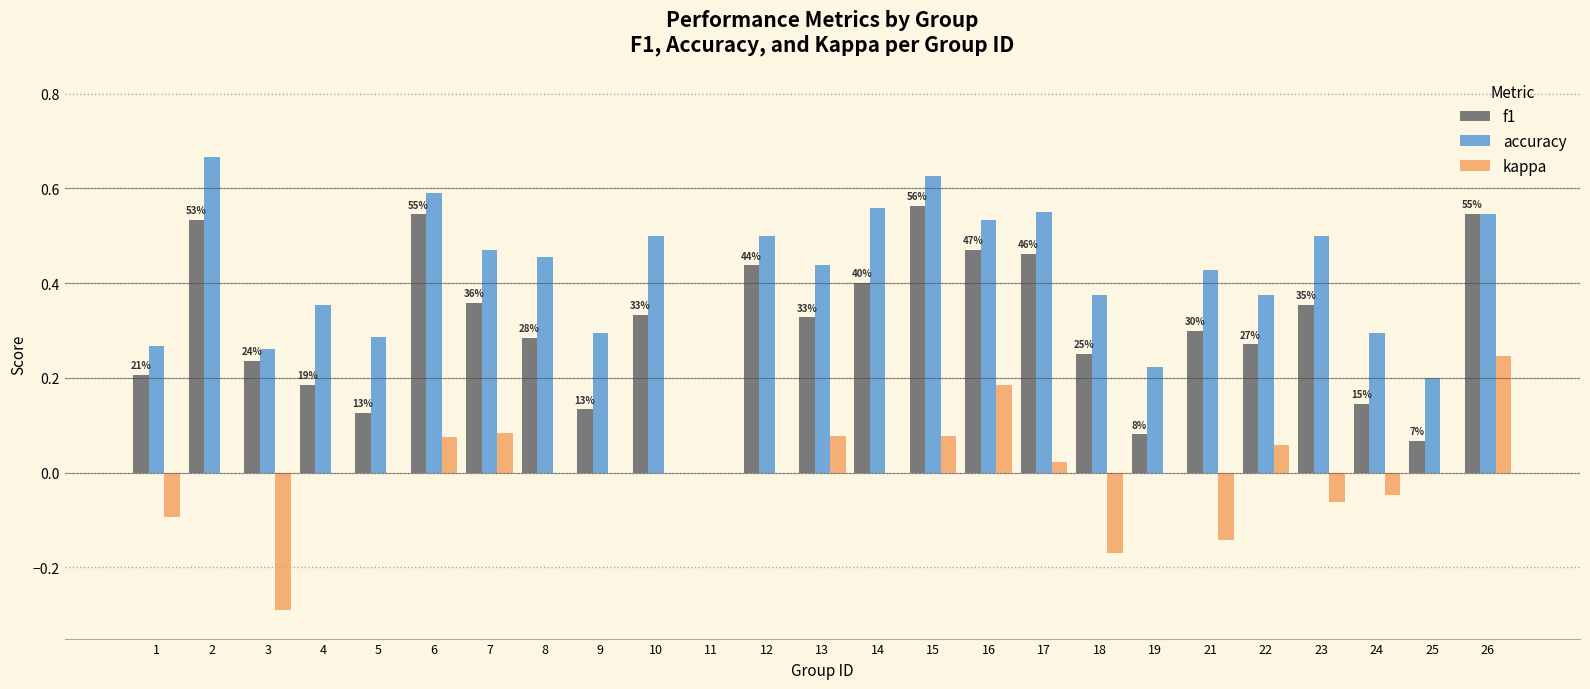

The value of f1 at 16 is 0.7. True or false?

False